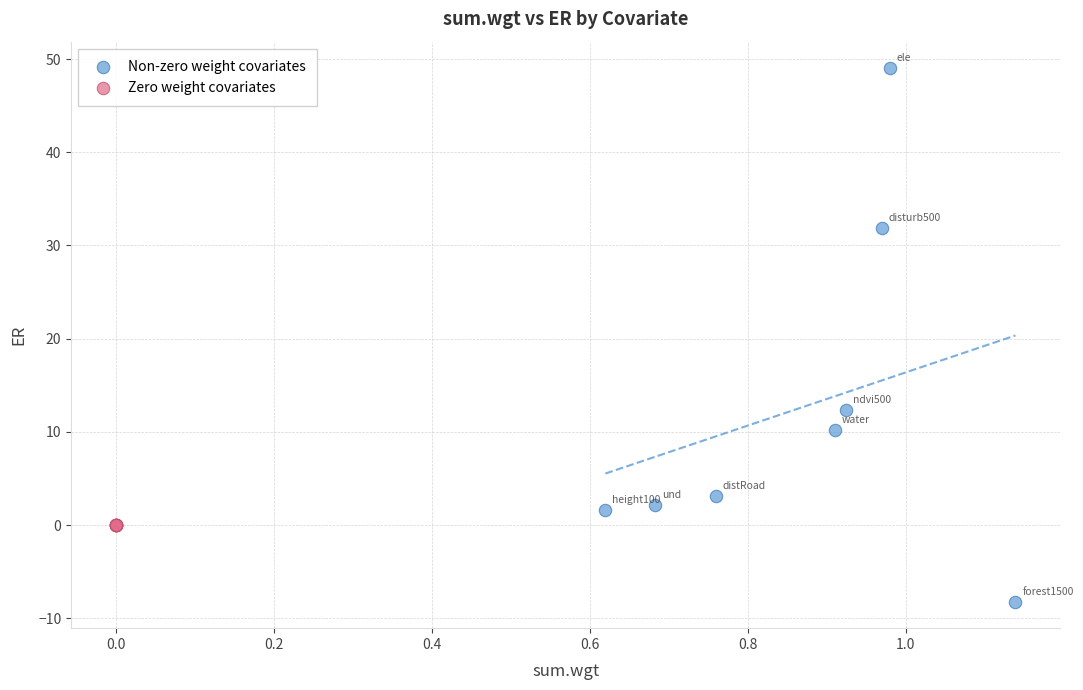

Which series contains the lowest Y value?

Non-zero weight covariates